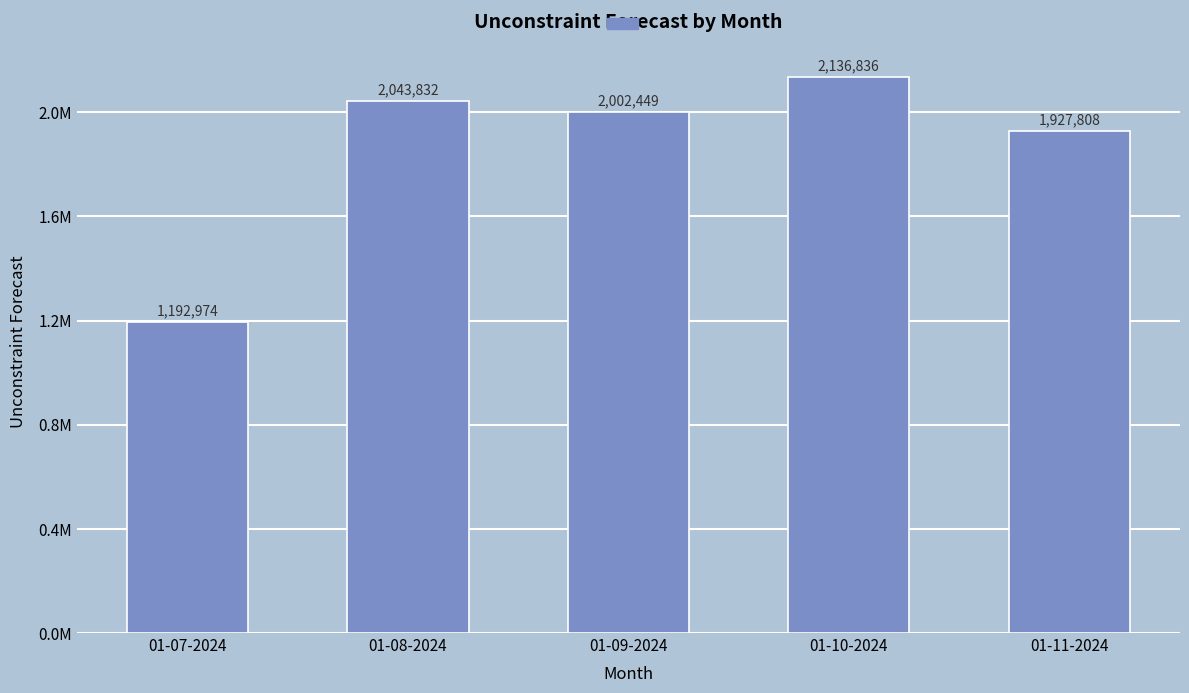

The chart shows a value of 1749980 at 01-07-2024. True or false?

False